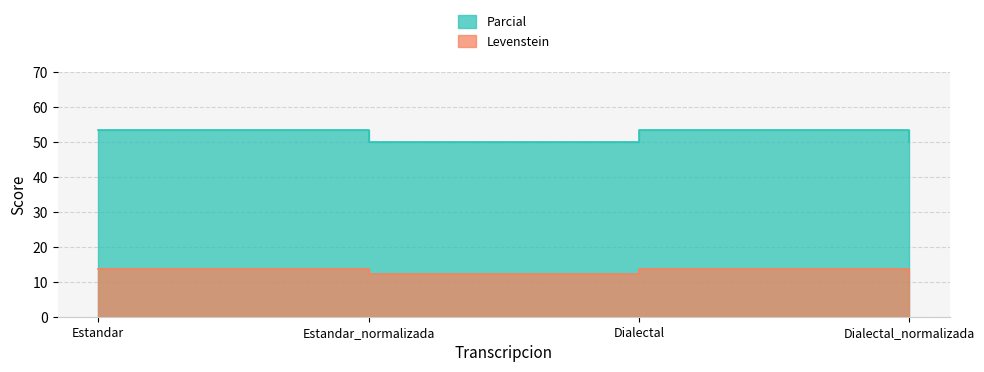

What position from the left is Estandar?

1